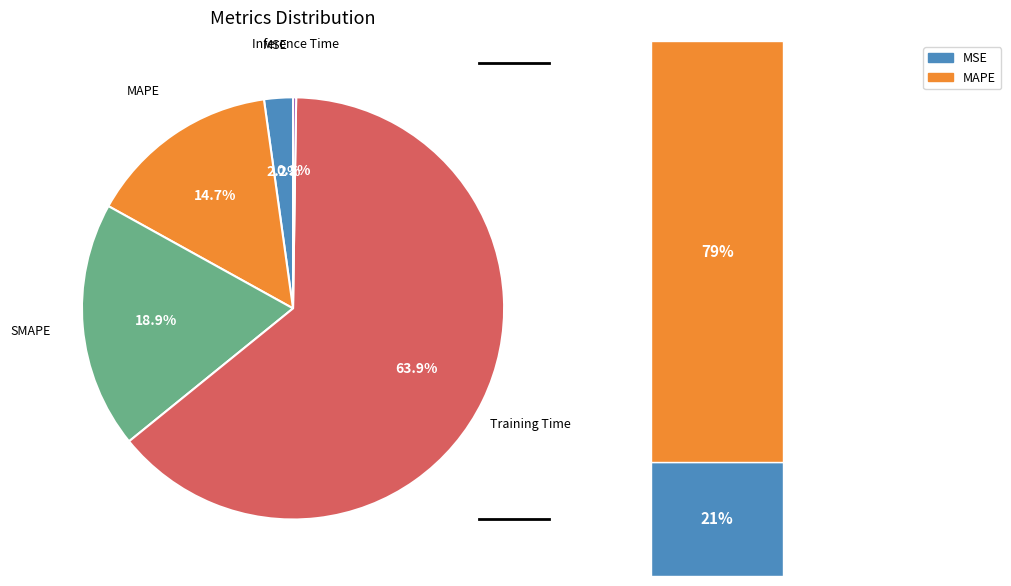

To the nearest percent, what is the combined percentage of Inference Time and MSE?

2%